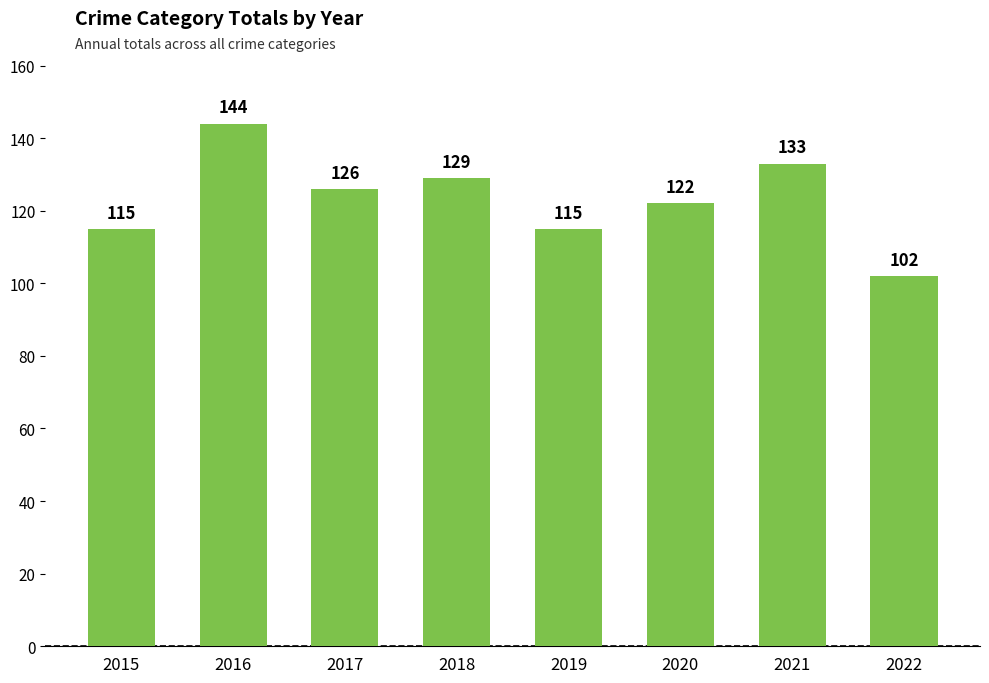

What is the sum of the values at 2019 and 2016?

259